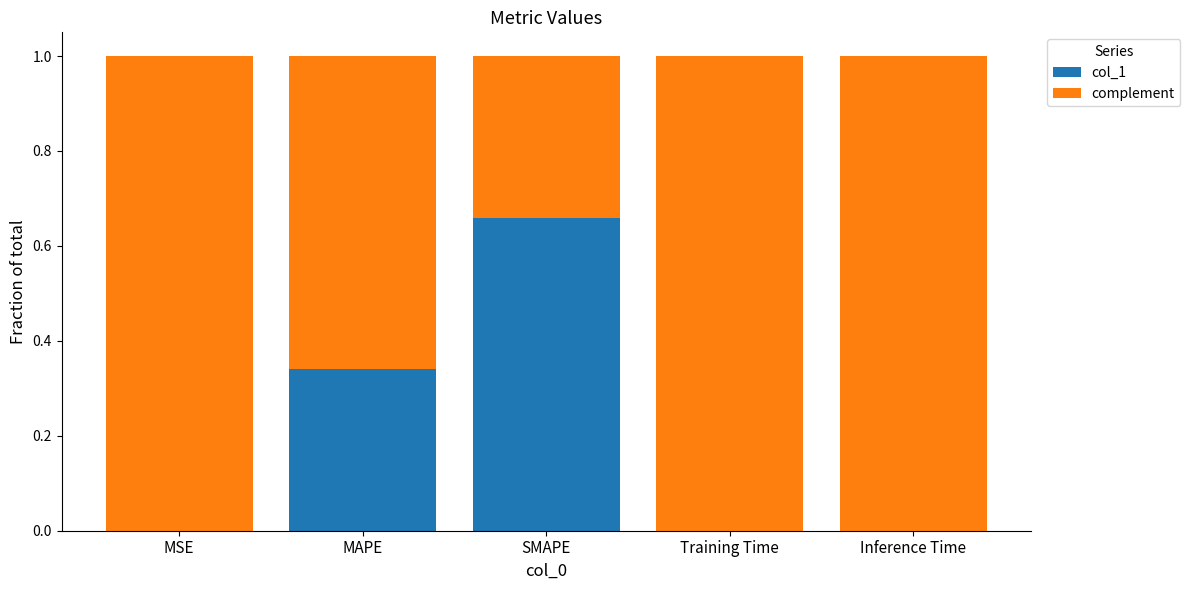

The value of col_1 at Training Time is 0.0. True or false?

True